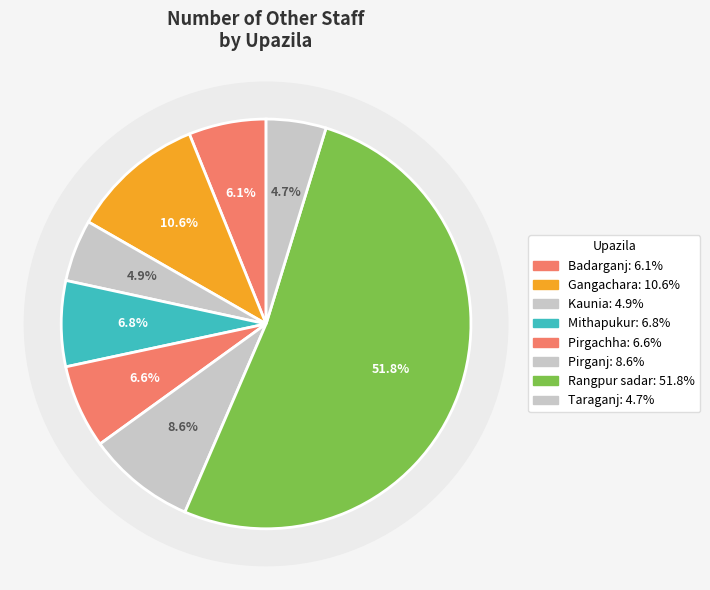

Which slice is the smallest?

Taraganj